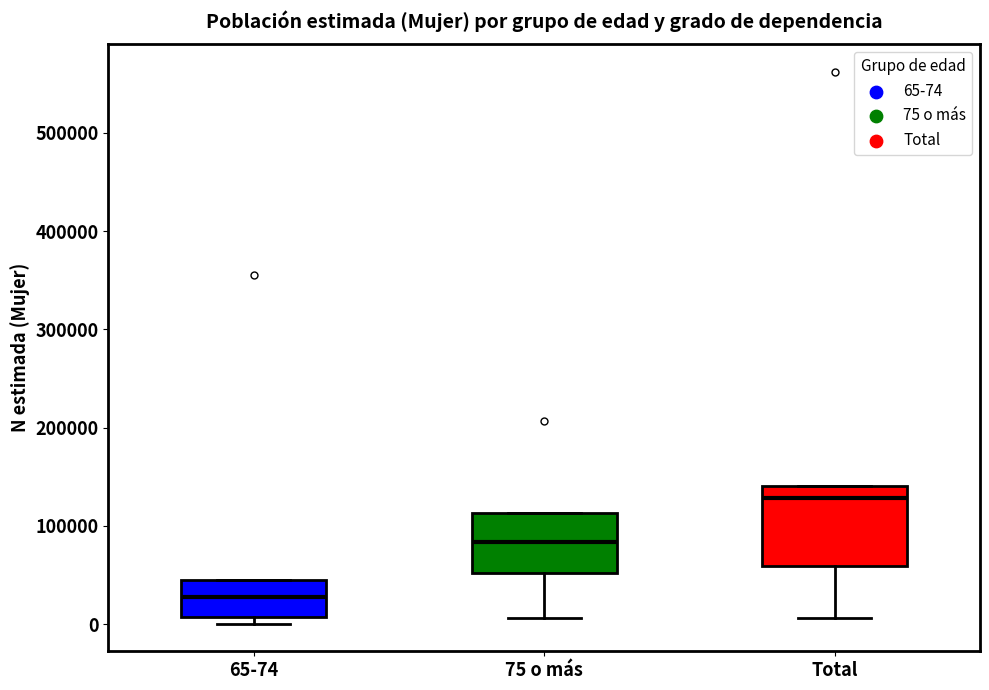

Which box has the lowest median line?

65-74